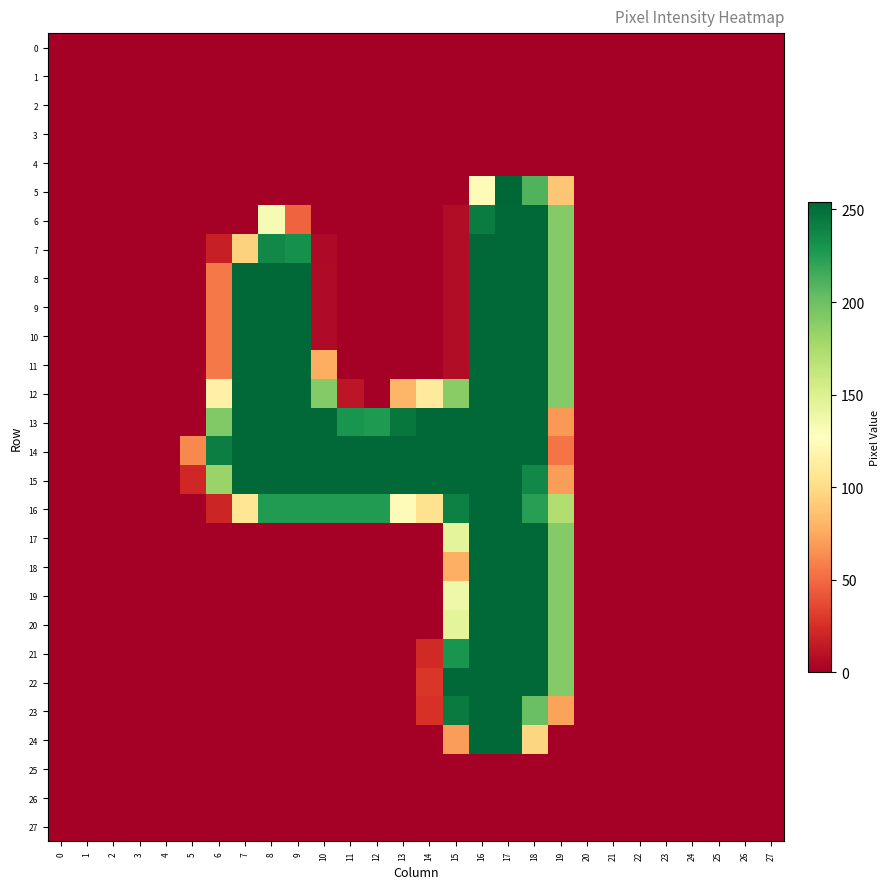

Between 11 and 4, which is larger?

11